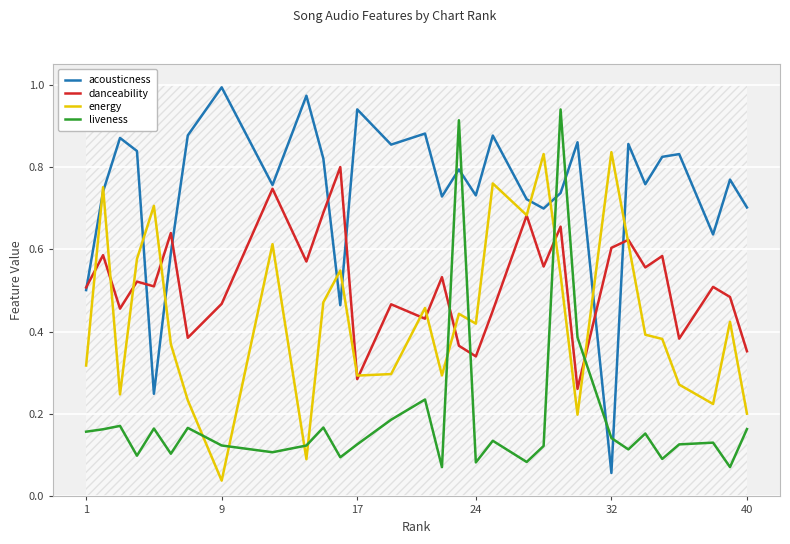

True or false: energy and liveness intersect in this chart.

True